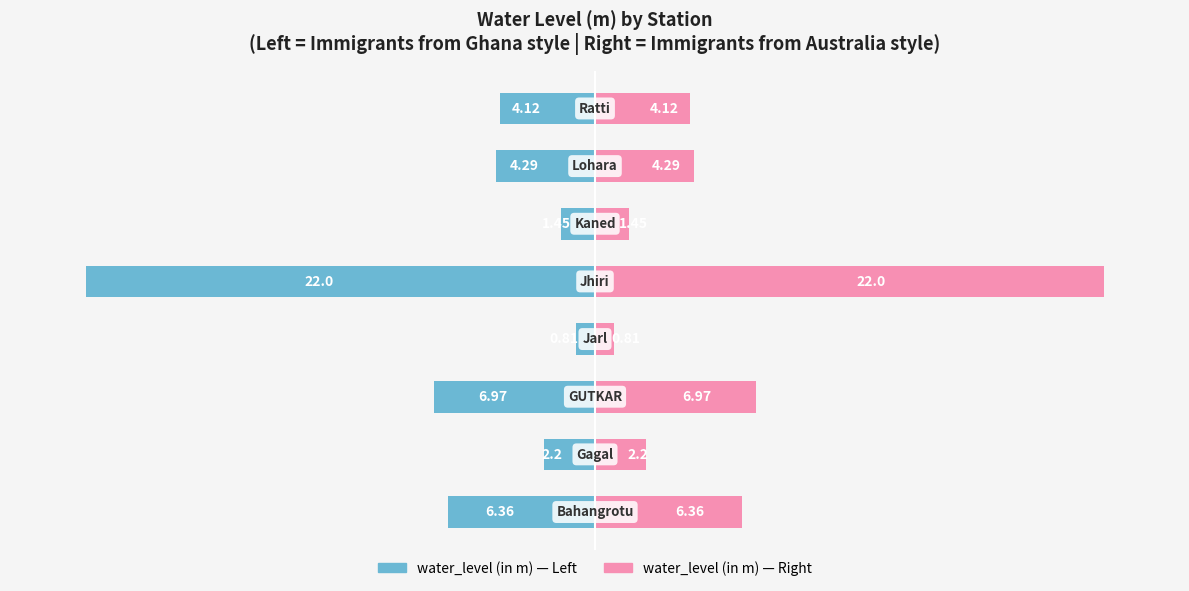

Which series has the widest spread of values?

water_level (in m)